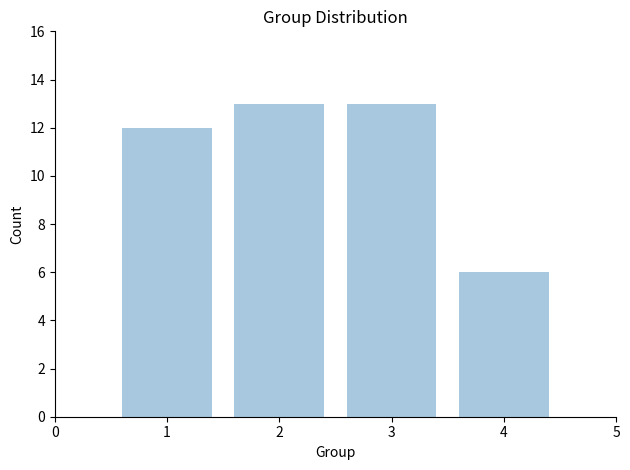

Reading left to right, extract all data points from this chart.

1=12	2=13	3=13	4=6